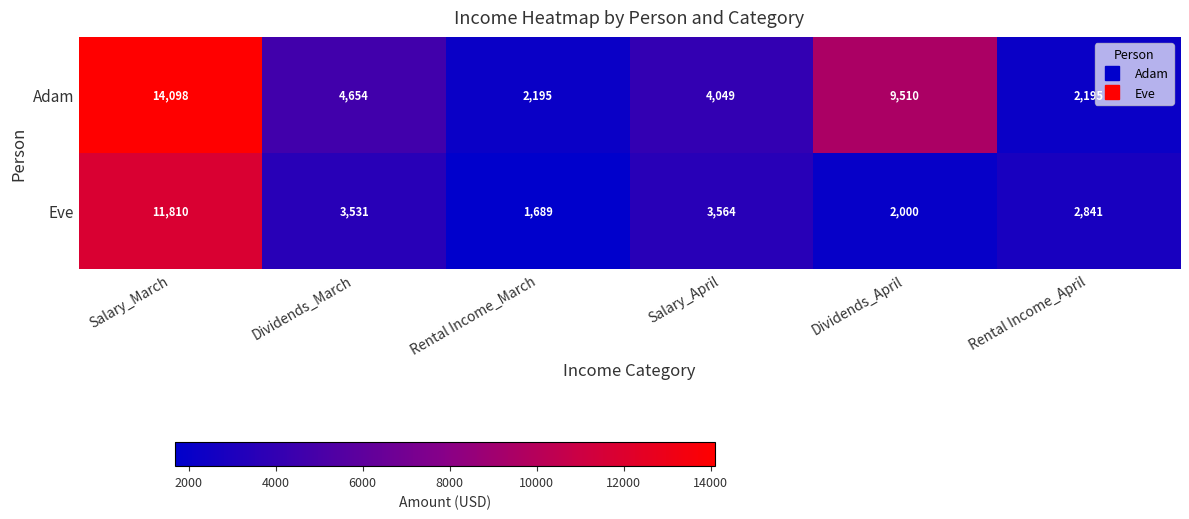

Rank the series by their average value, from lowest to highest.

Eve, Adam